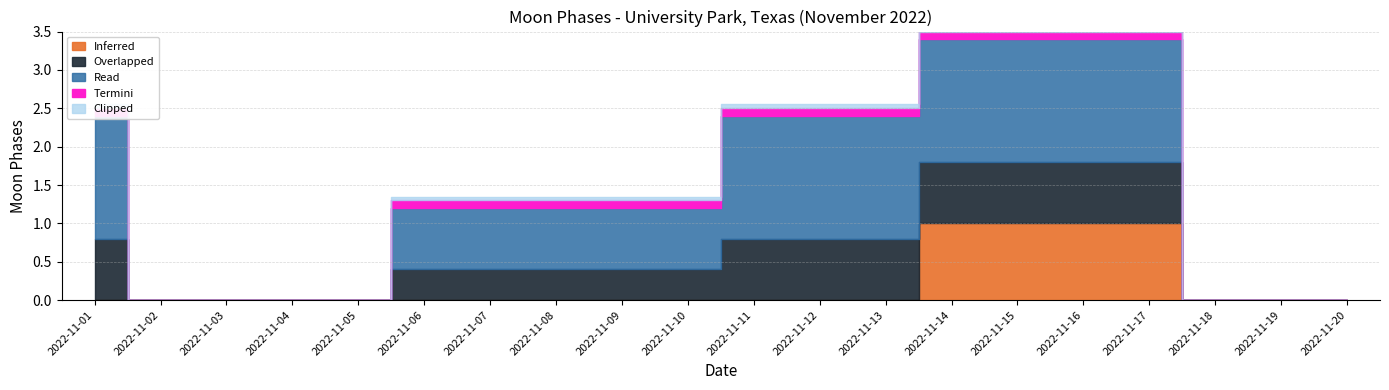

The Overlapped series shows 1 at 2022-11-07. True or false?

False